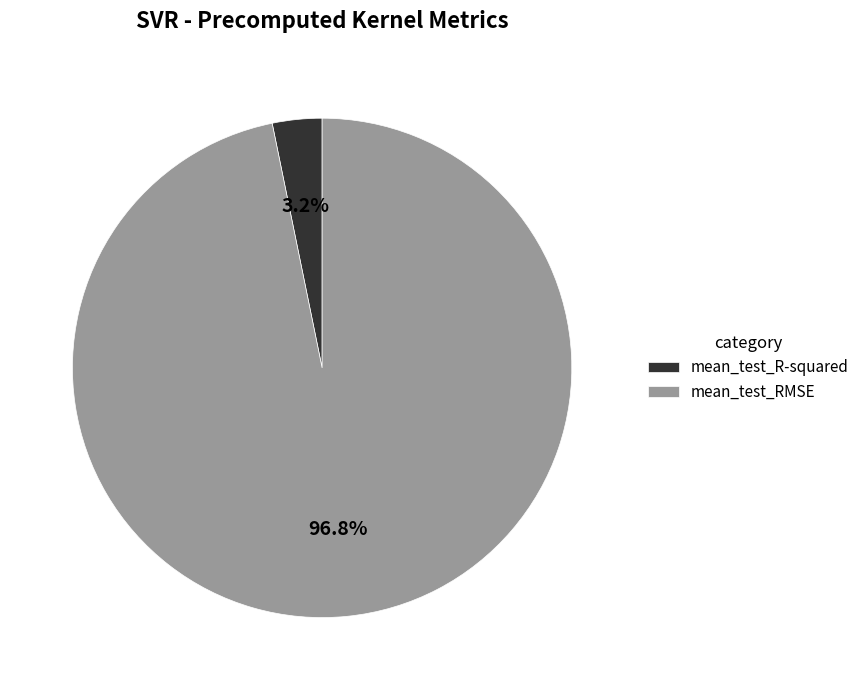

How many segments does this pie chart have?

2